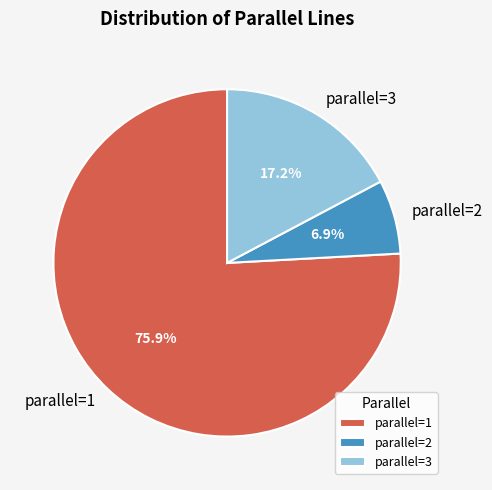

Which category has the biggest portion of the pie?

parallel=1